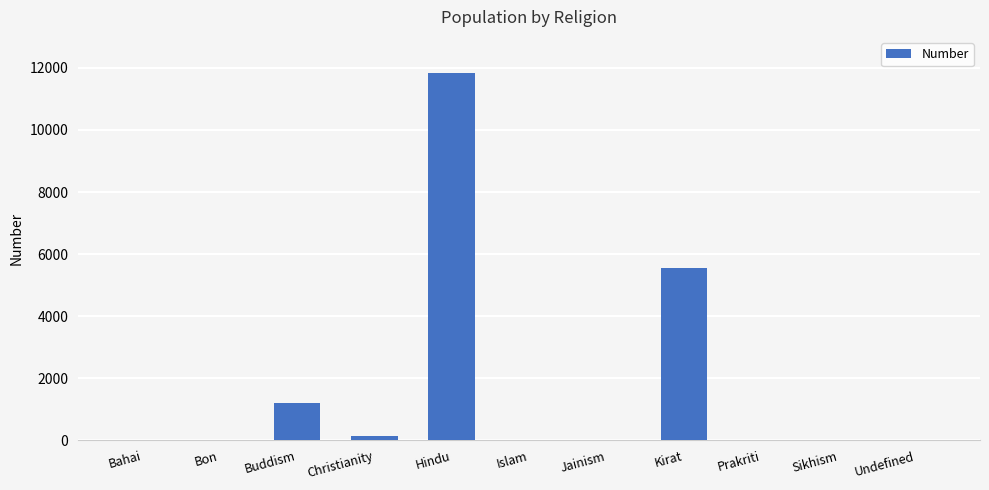

What is the sum of the values at Hindu and Kirat?

17389